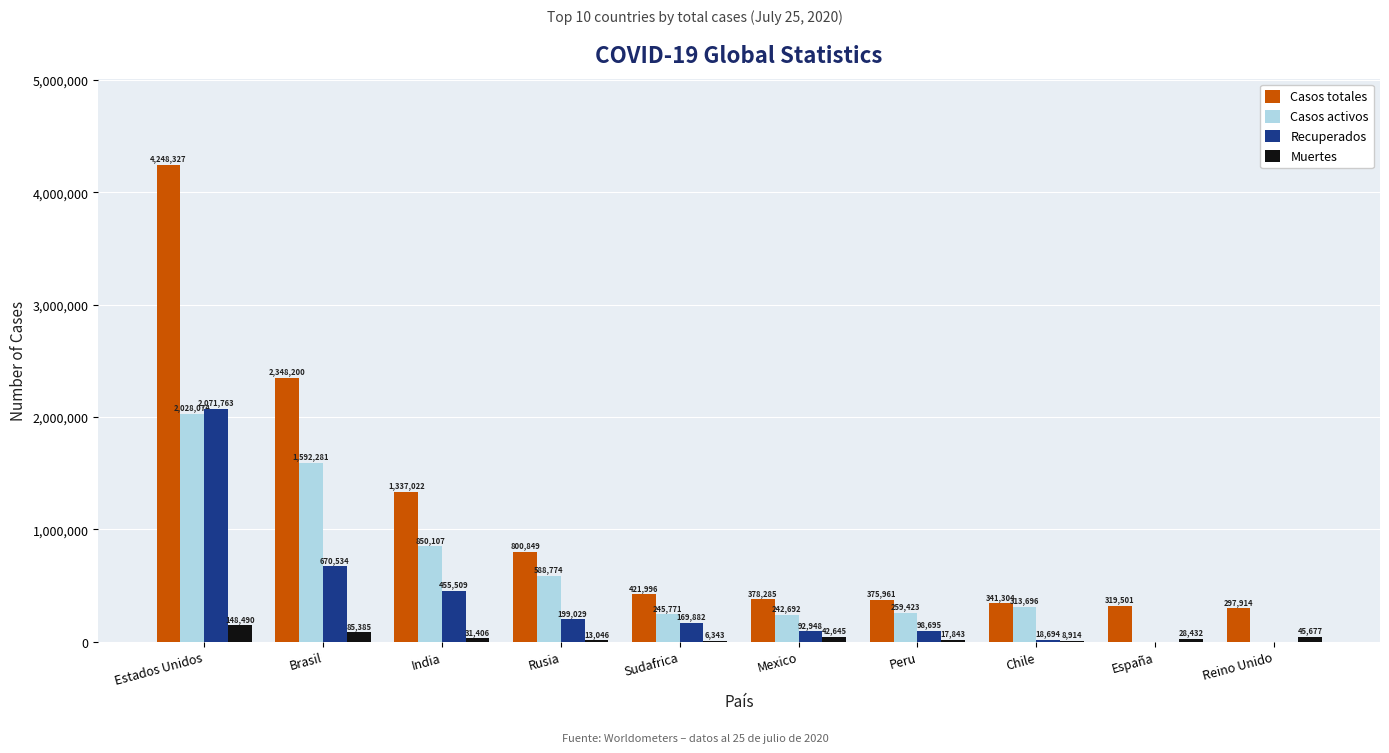

What is the spread (max minus min) of values at Chile?

332390